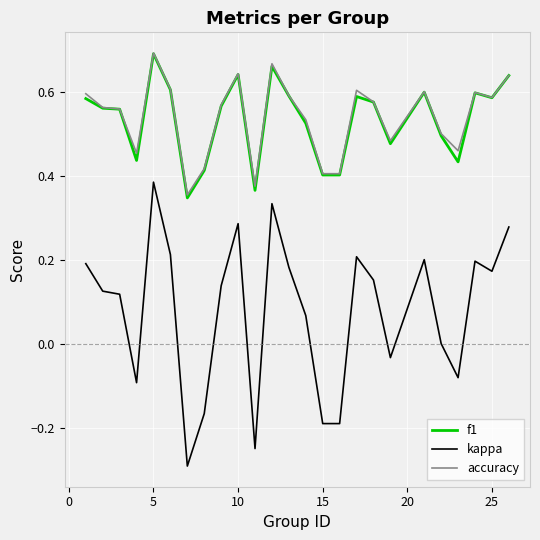

True or false: kappa and f1 intersect in this chart.

False